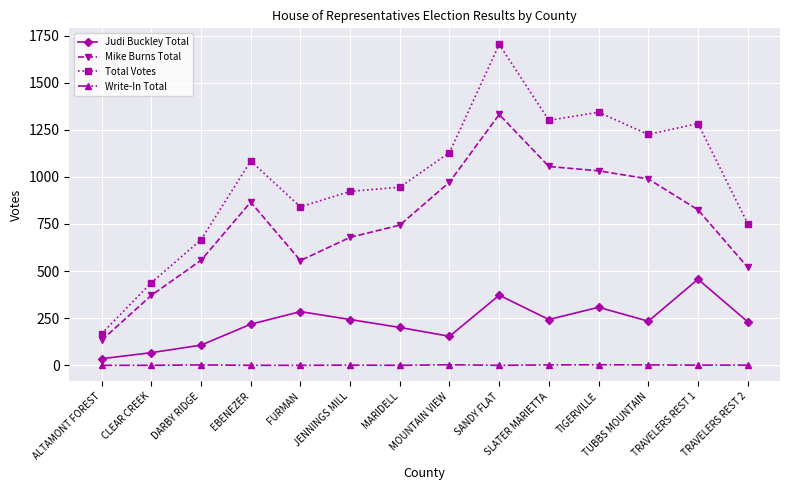

Where is the first local maximum for Total Votes?

EBENEZER